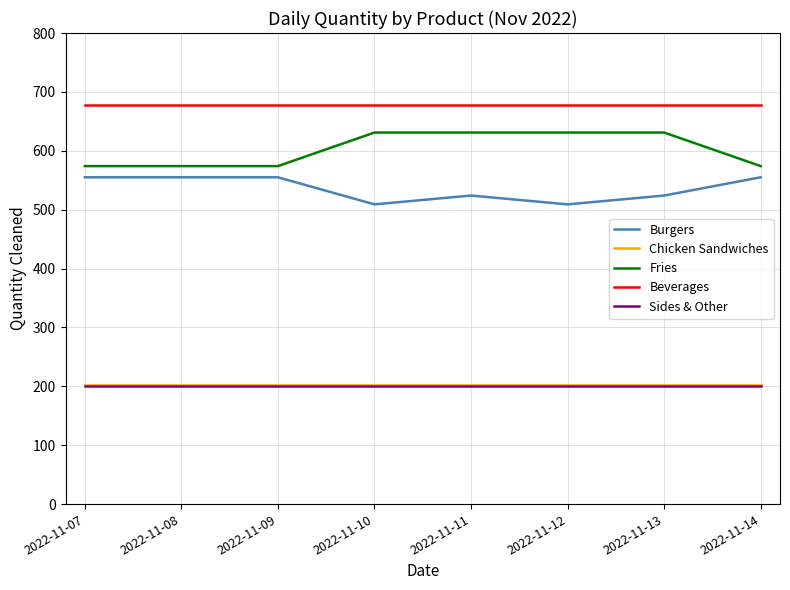

Reading left to right, transcribe all the data shown in this chart.

Burgers: 2022-11-07=555	2022-11-08=555	2022-11-09=555	2022-11-10=509	2022-11-11=524	2022-11-12=509	2022-11-13=524	2022-11-14=555
Chicken Sandwiches: 2022-11-07=202	2022-11-08=202	2022-11-09=202	2022-11-10=202	2022-11-11=202	2022-11-12=202	2022-11-13=202	2022-11-14=202
Fries: 2022-11-07=574	2022-11-08=574	2022-11-09=574	2022-11-10=631	2022-11-11=631	2022-11-12=631	2022-11-13=631	2022-11-14=574
Beverages: 2022-11-07=678	2022-11-08=678	2022-11-09=678	2022-11-10=678	2022-11-11=678	2022-11-12=678	2022-11-13=678	2022-11-14=678
Sides & Other: 2022-11-07=201	2022-11-08=201	2022-11-09=201	2022-11-10=201	2022-11-11=201	2022-11-12=201	2022-11-13=201	2022-11-14=201